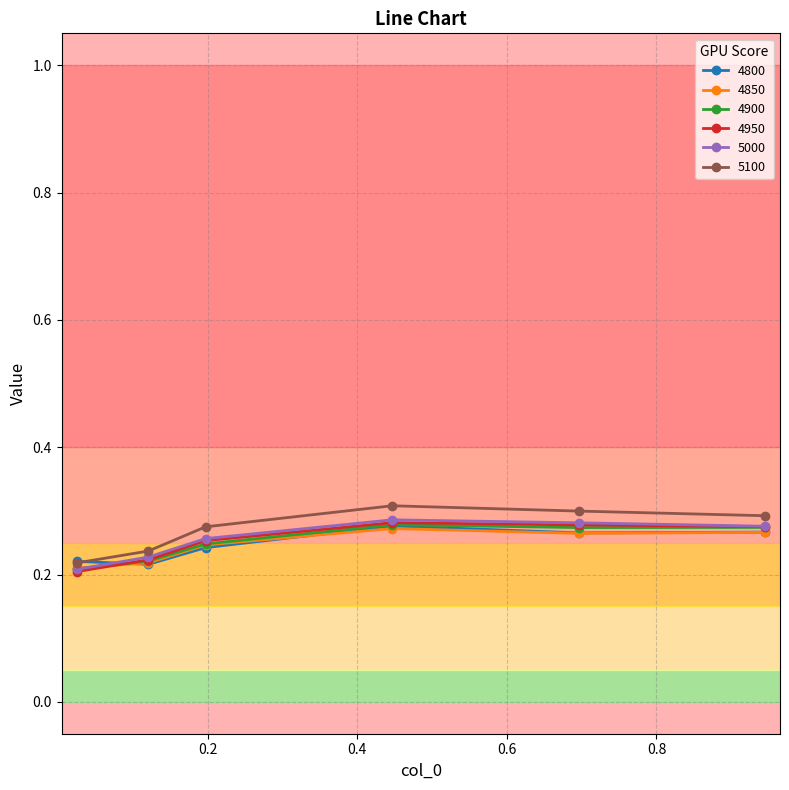

Which series has the largest total across all categories?

5100